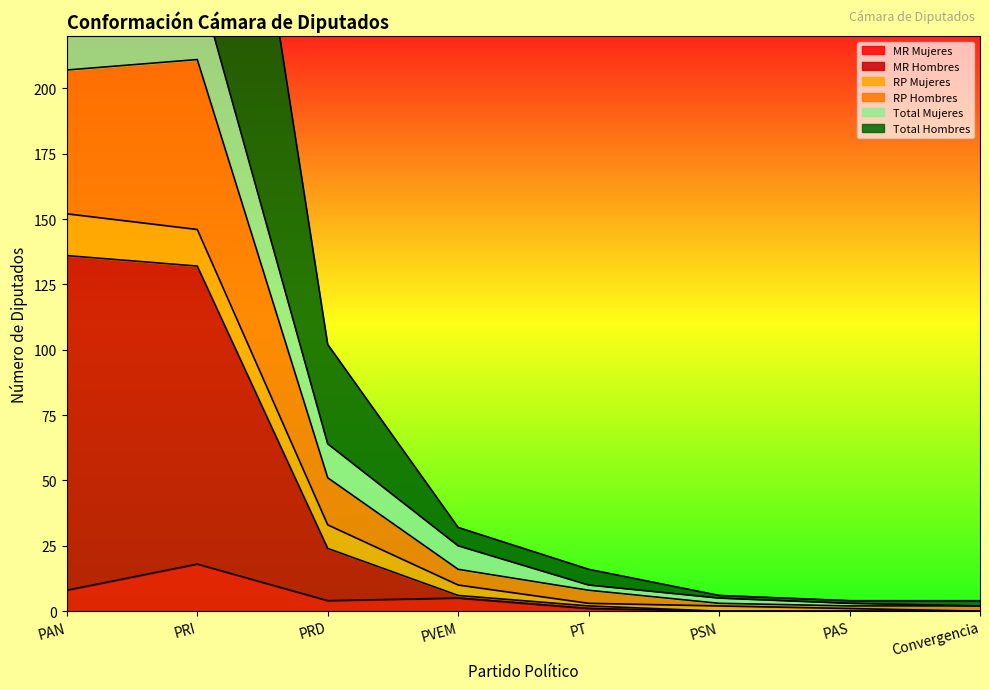

The MR Hombres series shows 57 at PAS. True or false?

False